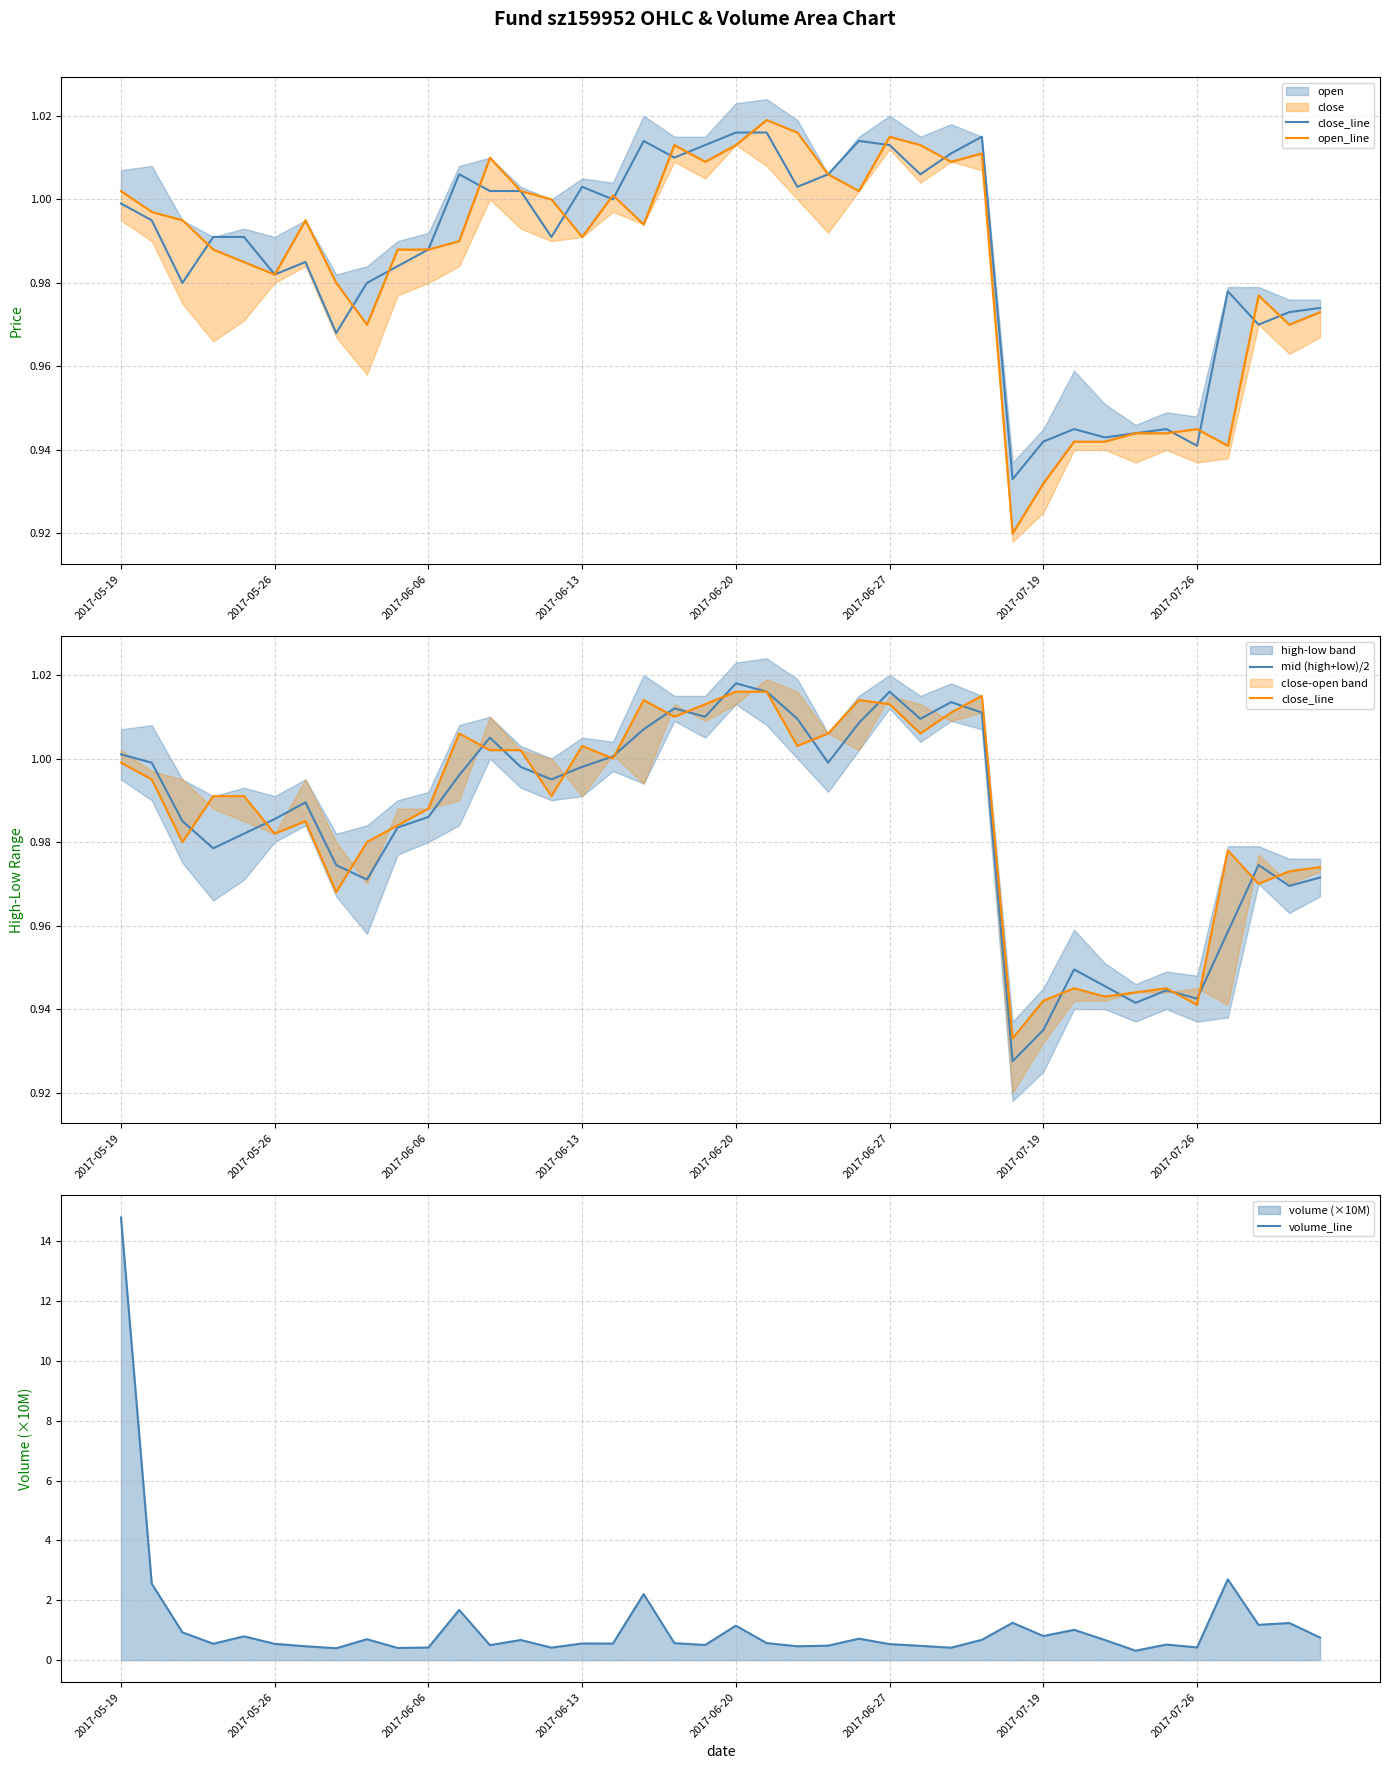

Is it true that mid (high+low)/2 equals 1.5 at 2017-06-13?

False